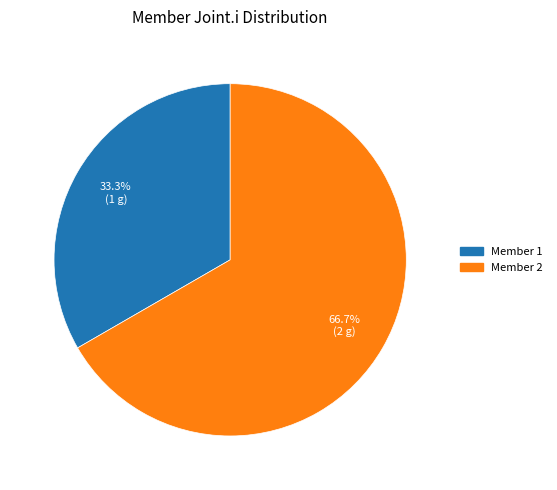

Which category has the smallest portion of the pie?

Member 1